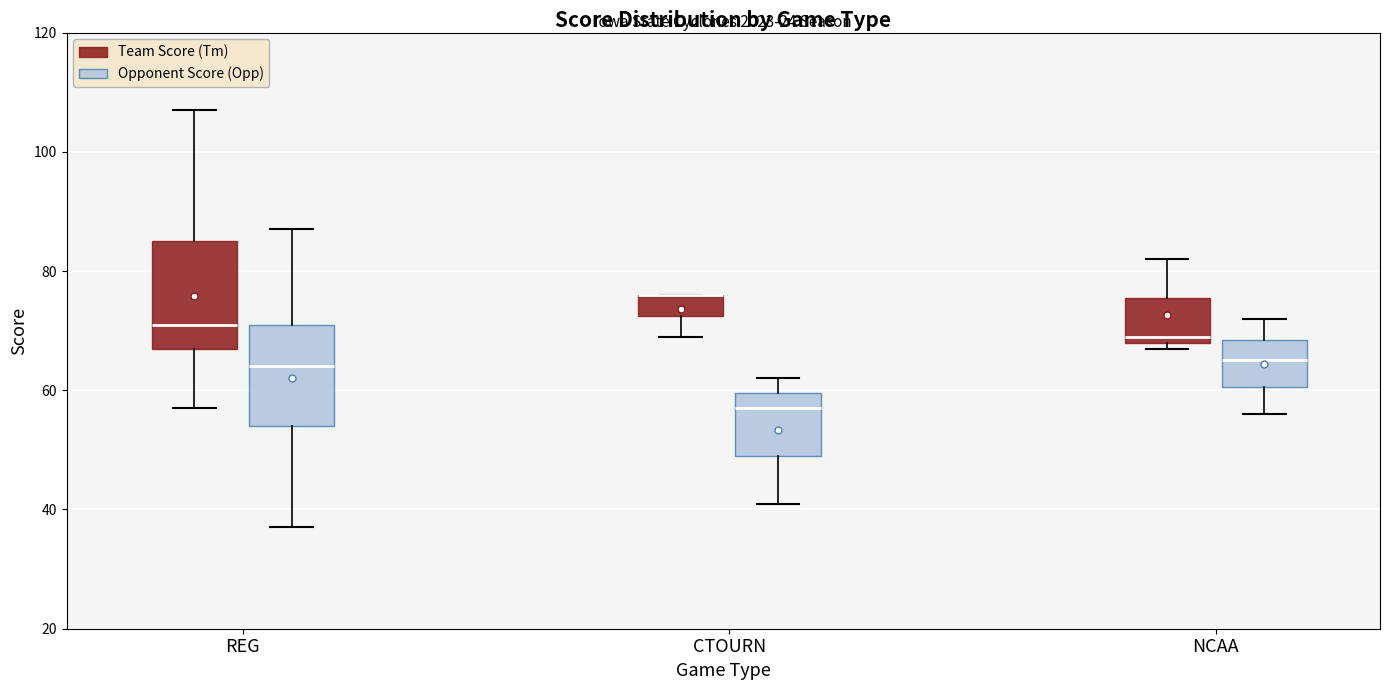

Where is the lower edge of the box for CTOURN (Team Score (Tm)) on the y-axis? The values are not printed on the chart, so give them approximately, as read against the axis.

72